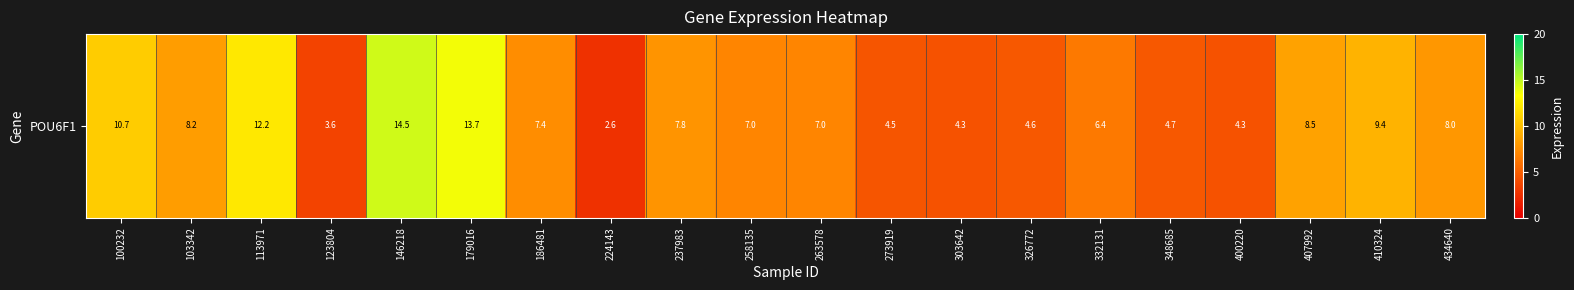

What is the difference between the maximum and minimum values?

12.0